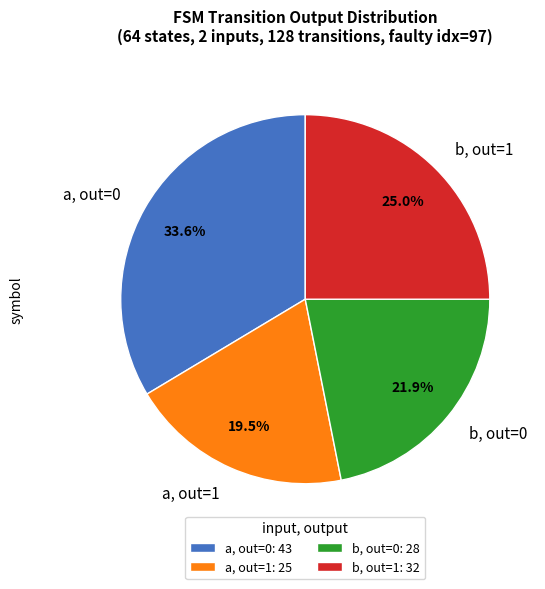

Does any single category account for the majority?

No